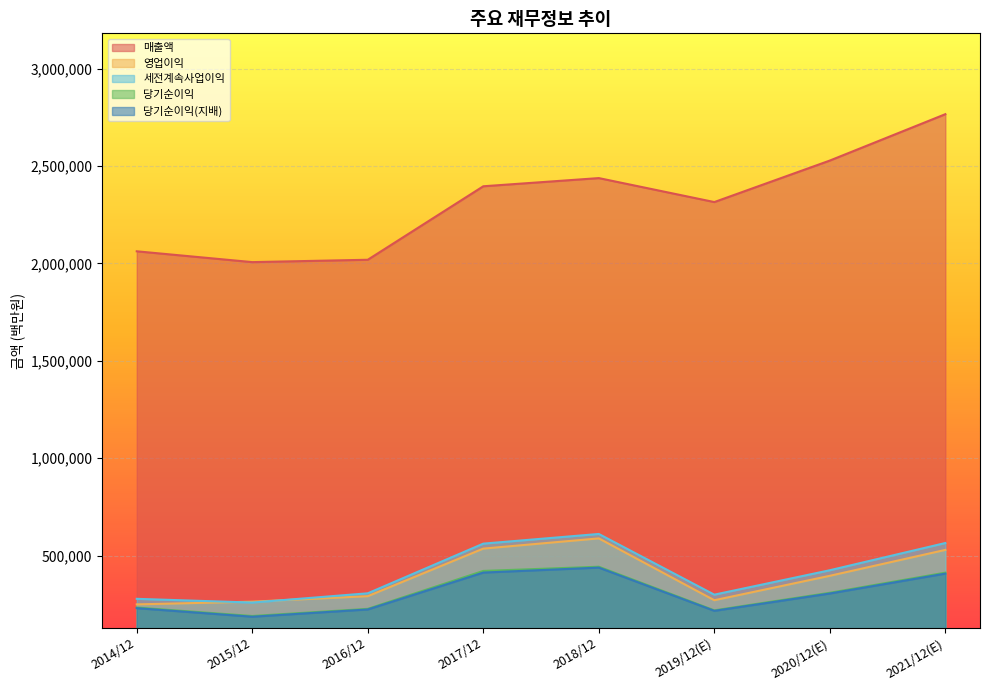

Rank the categories by 당기순이익 value from highest to lowest.

2018/12, 2017/12, 2021/12(E), 2020/12(E), 2014/12, 2016/12, 2019/12(E), 2015/12